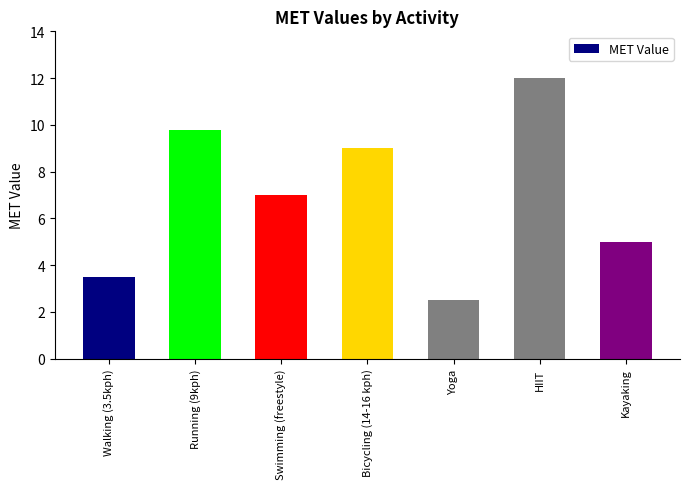

Which has a higher value, Kayaking or HIIT?

HIIT